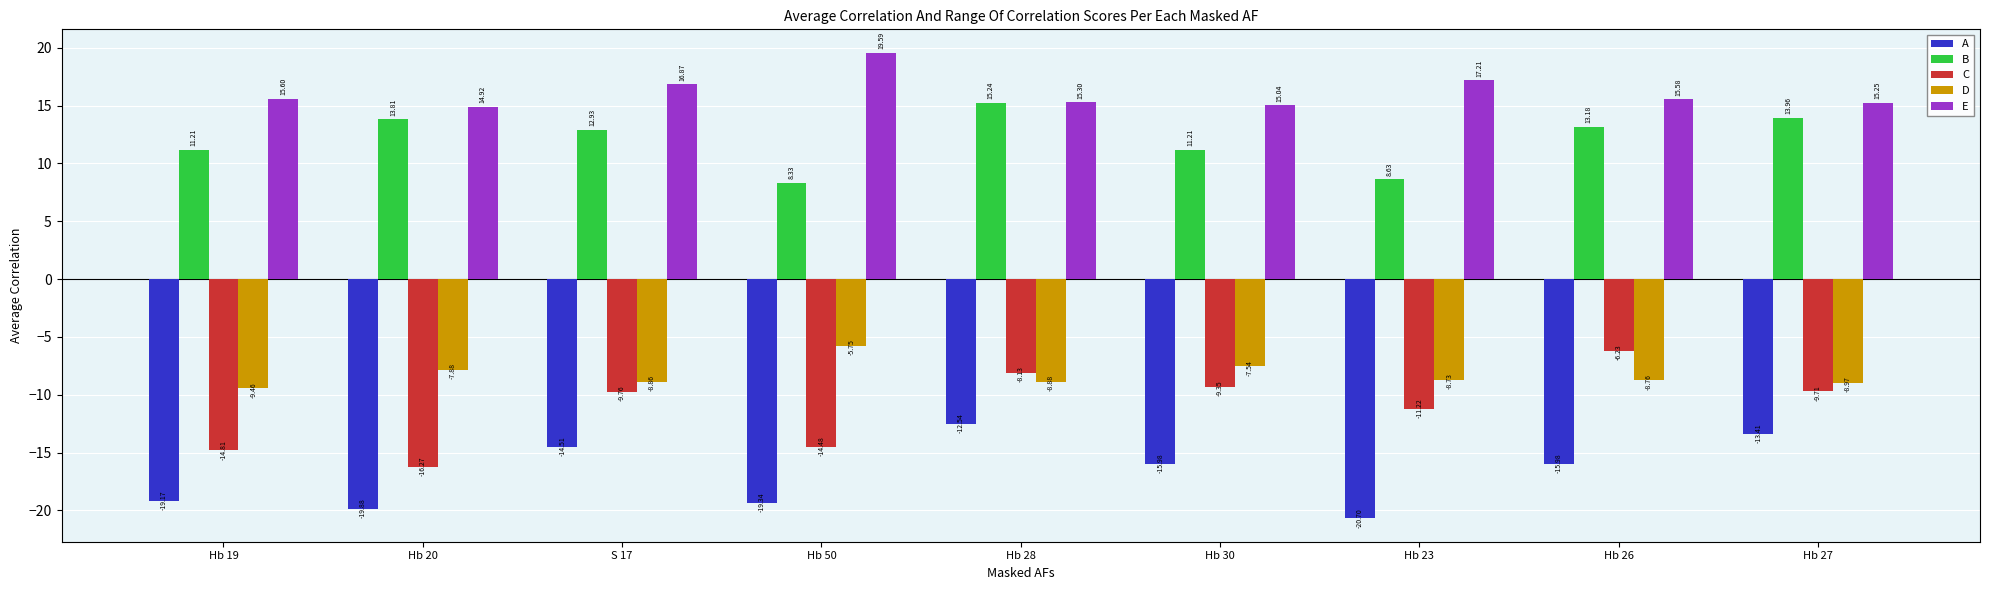

What is the spread (max minus min) of values at Hb 20?

34.8